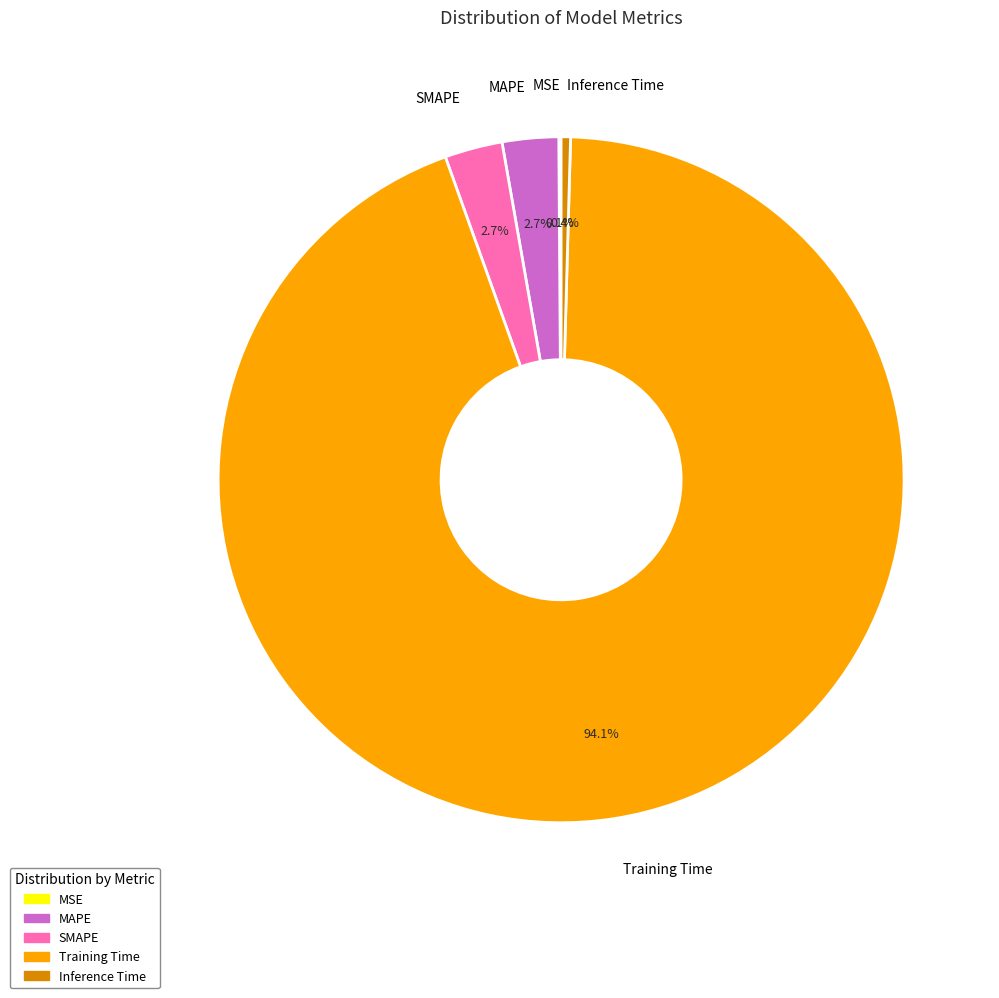

Between Inference Time and MAPE, which is larger?

MAPE